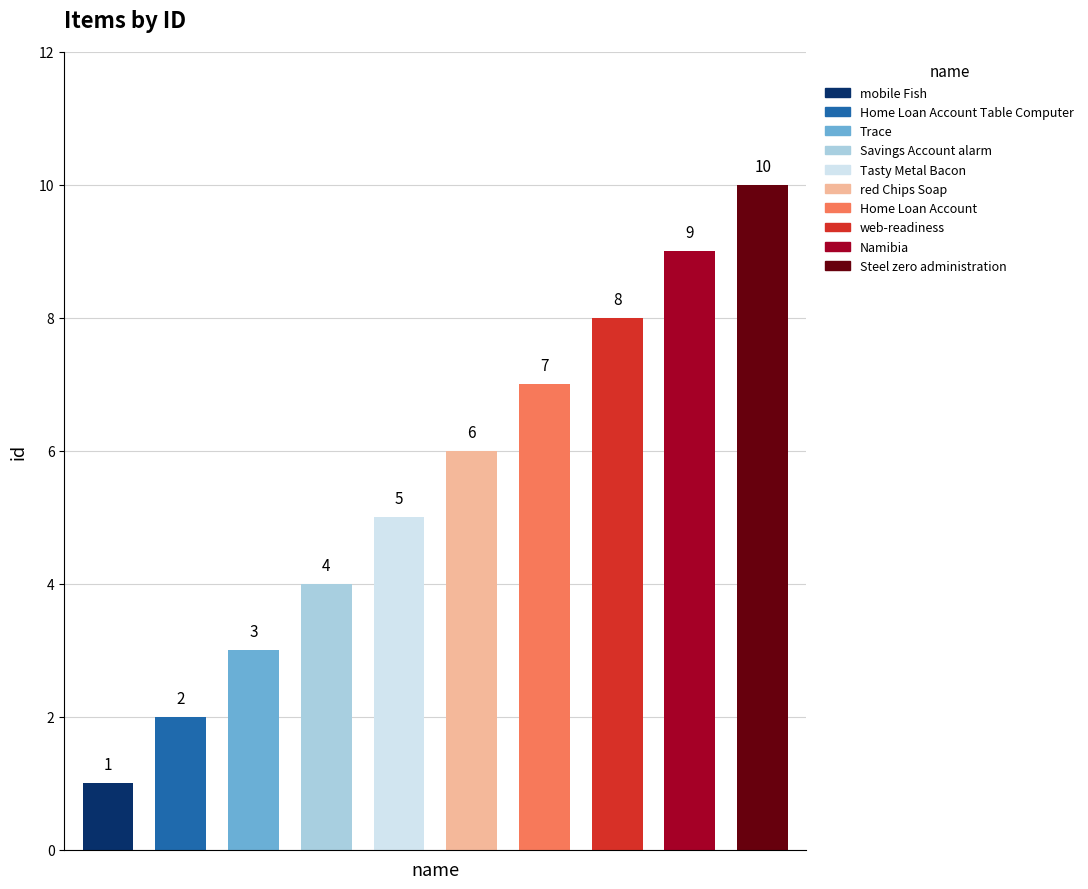

What is the change in value from Home Loan Account to web-readiness?

+1